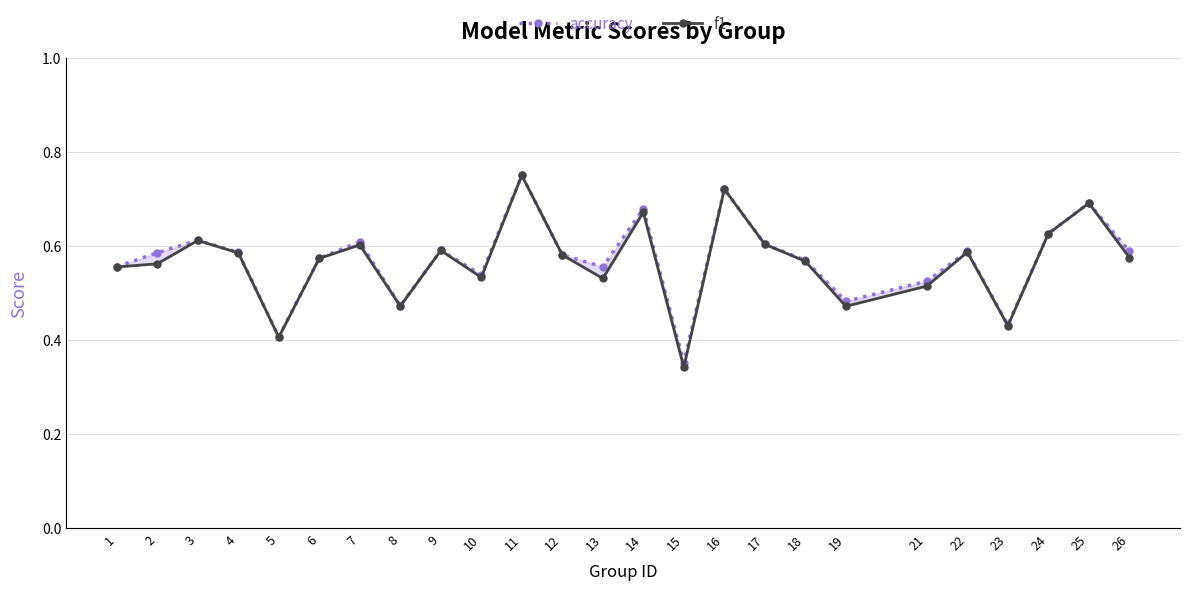

What is the approximate value of f1 at 3?

0.6